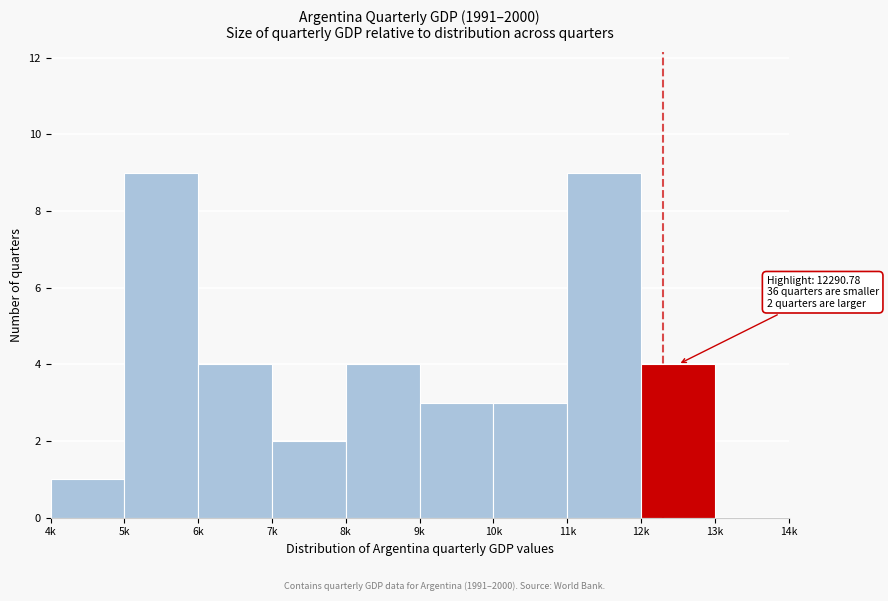

Reading left to right, transcribe all the data shown in this chart.

4k=1	5k=9	6k=4	7k=2	8k=4	9k=3	10k=3	11k=9	12k=4	13k=0